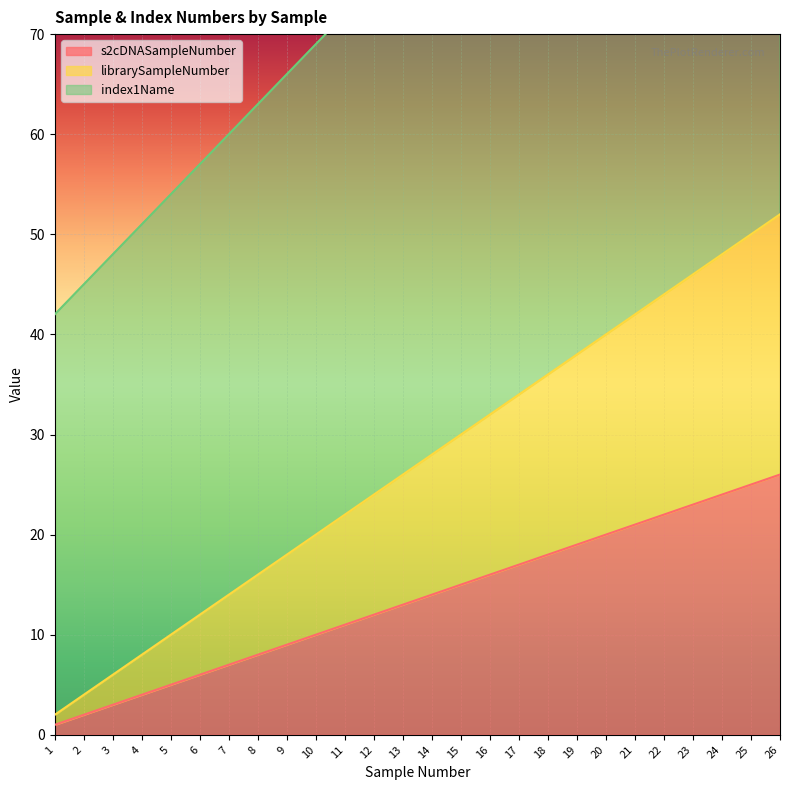

Reading left to right, what are all the values shown in this chart?

s2cDNASampleNumber: 1	2	3	4	5	6	7	8	9	10	11	12	13	14	15	16	17	18	19	20	21	22	23	24	25	26
librarySampleNumber: 2	4	6	8	10	12	14	16	18	20	22	24	26	28	30	32	34	36	38	40	42	44	46	48	50	52
index1Name: 42	45	48	51	54	57	60	63	66	69	72	75	78	81	84	87	90	93	96	99	102	105	108	111	114	117